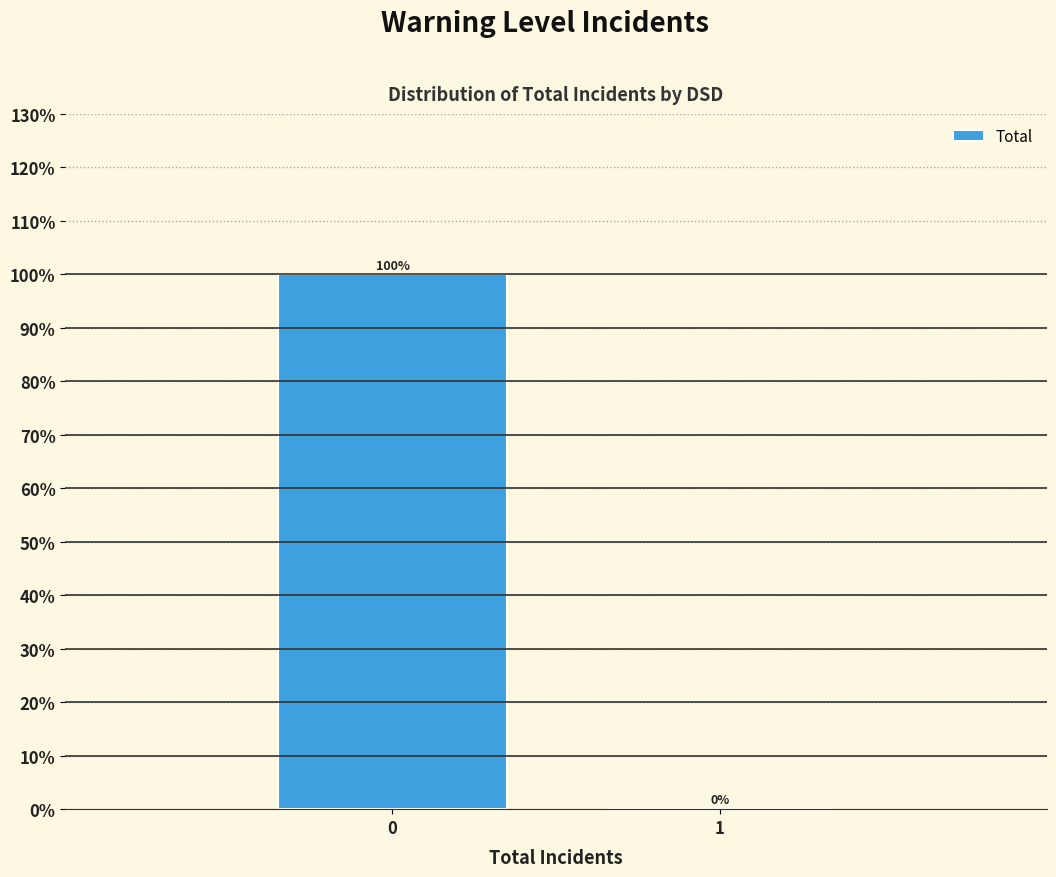

Reading right to left, list all the values displayed in this chart.

1=0	0=100